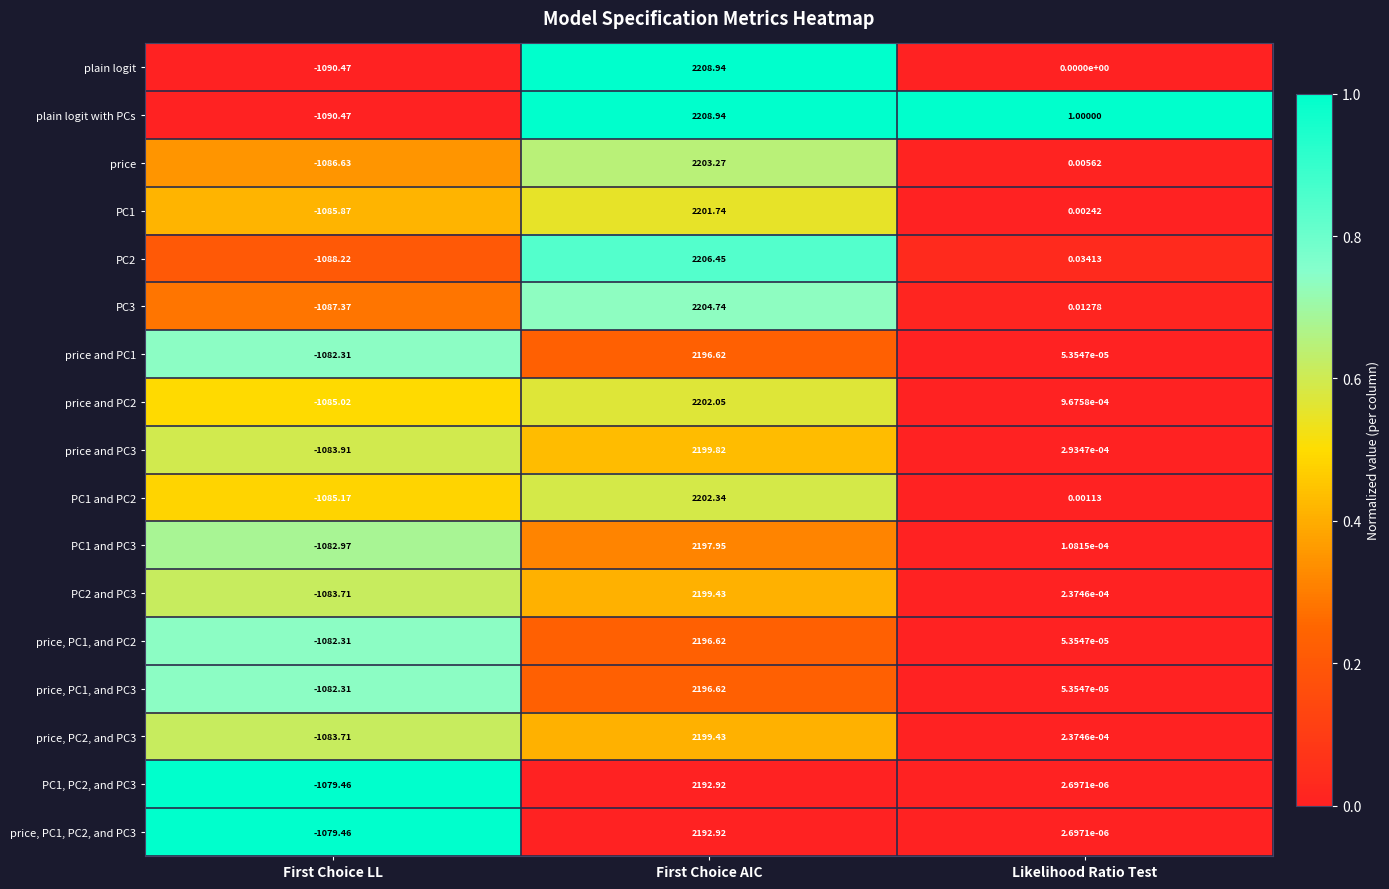

Which series changed the most between First Choice LL and Likelihood Ratio Test?

plain logit with PCs